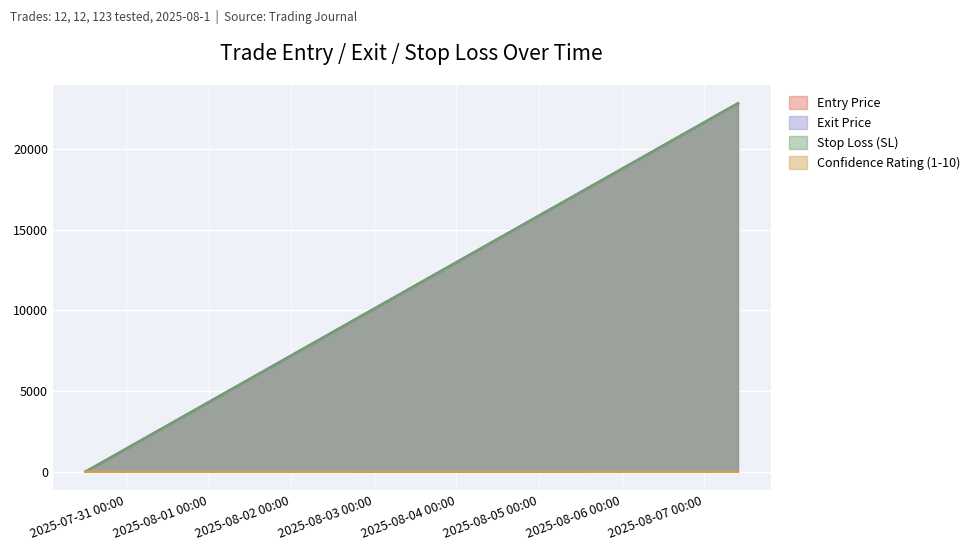

What is the label of the 4th point from the right?

2025-07-30 12:09:02